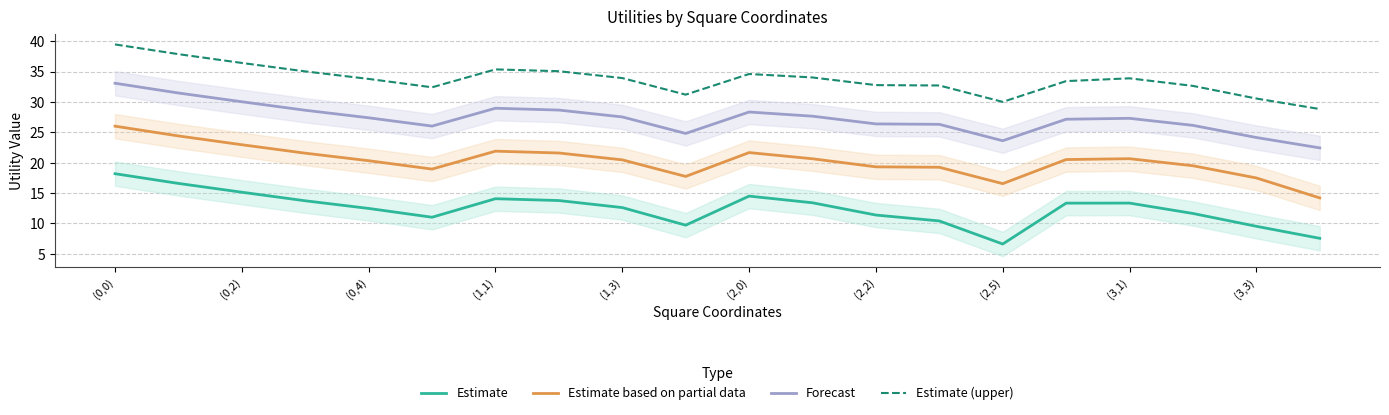

Rank the series by their average value, from lowest to highest.

Estimate, Estimate based on partial data, Forecast, Estimate (upper)